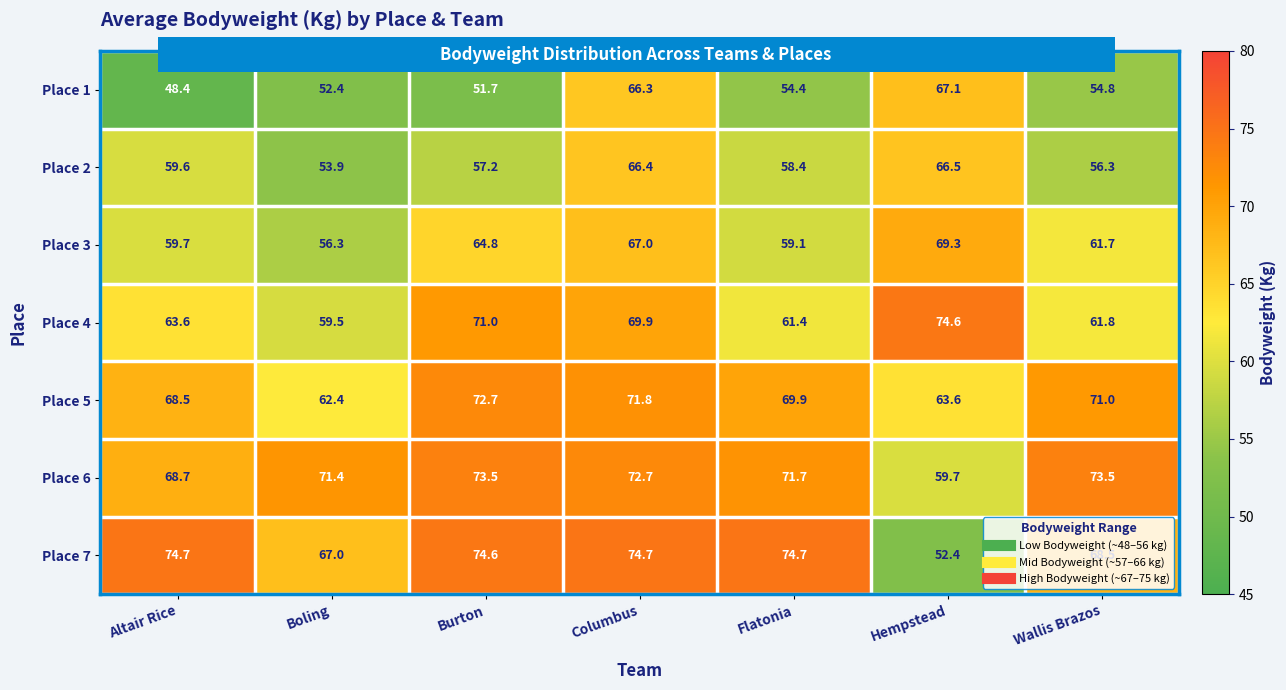

How many data points in Place 4 are less than 63?

3